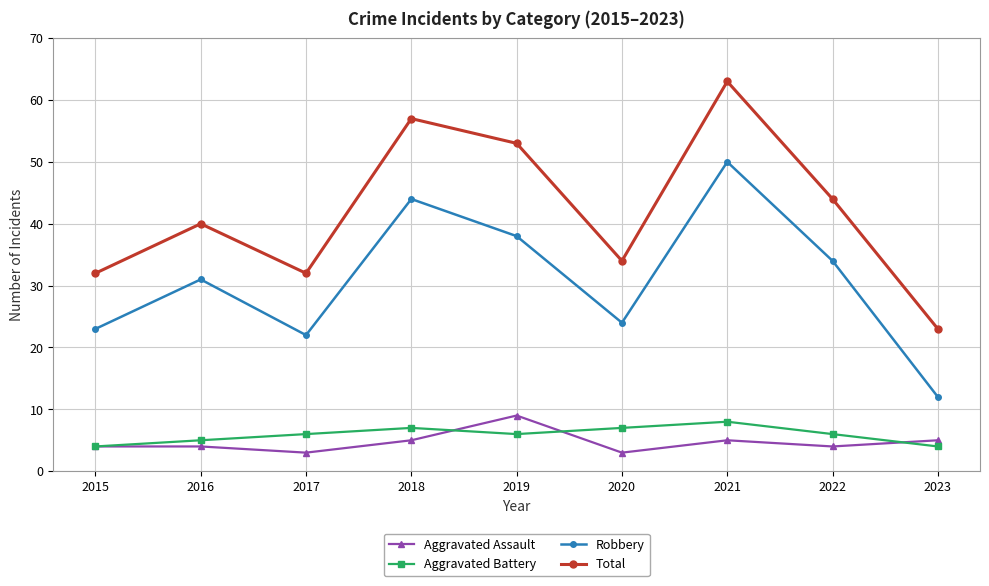

Reading right to left, transcribe all the data shown in this chart.

Aggravated Assault: 2023=5	2022=4	2021=5	2020=3	2019=9	2018=5	2017=3	2016=4	2015=4
Aggravated Battery: 2023=4	2022=6	2021=8	2020=7	2019=6	2018=7	2017=6	2016=5	2015=4
Robbery: 2023=12	2022=34	2021=50	2020=24	2019=38	2018=44	2017=22	2016=31	2015=23
Total: 2023=23	2022=44	2021=63	2020=34	2019=53	2018=57	2017=32	2016=40	2015=32